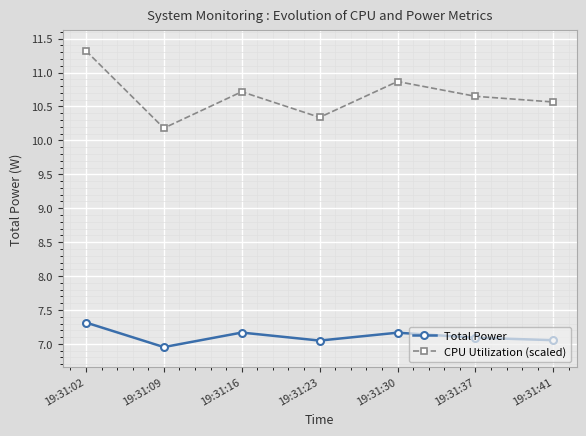

True or false: CPU Utilization (scaled) has more than 2 interior local peaks.

False